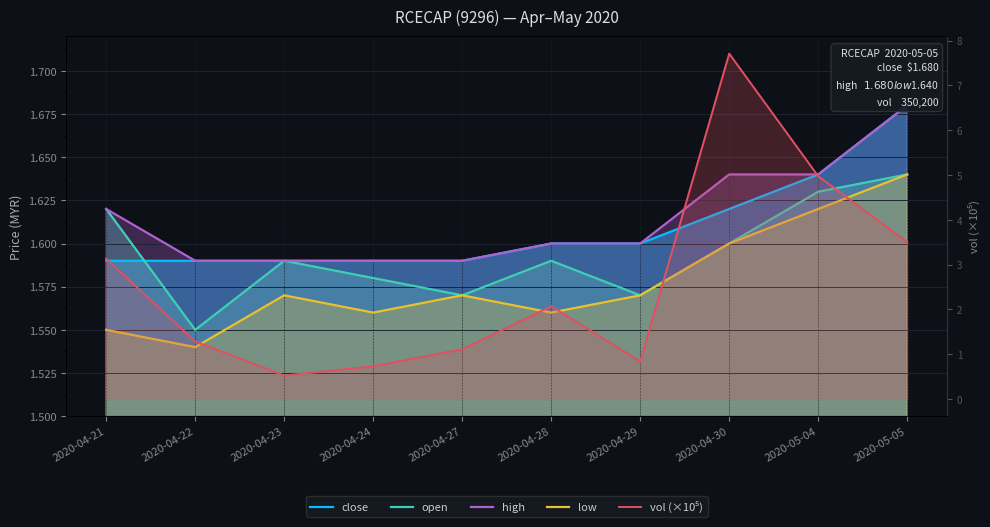

What is the difference between the maximum and minimum values in the close series?

0.1